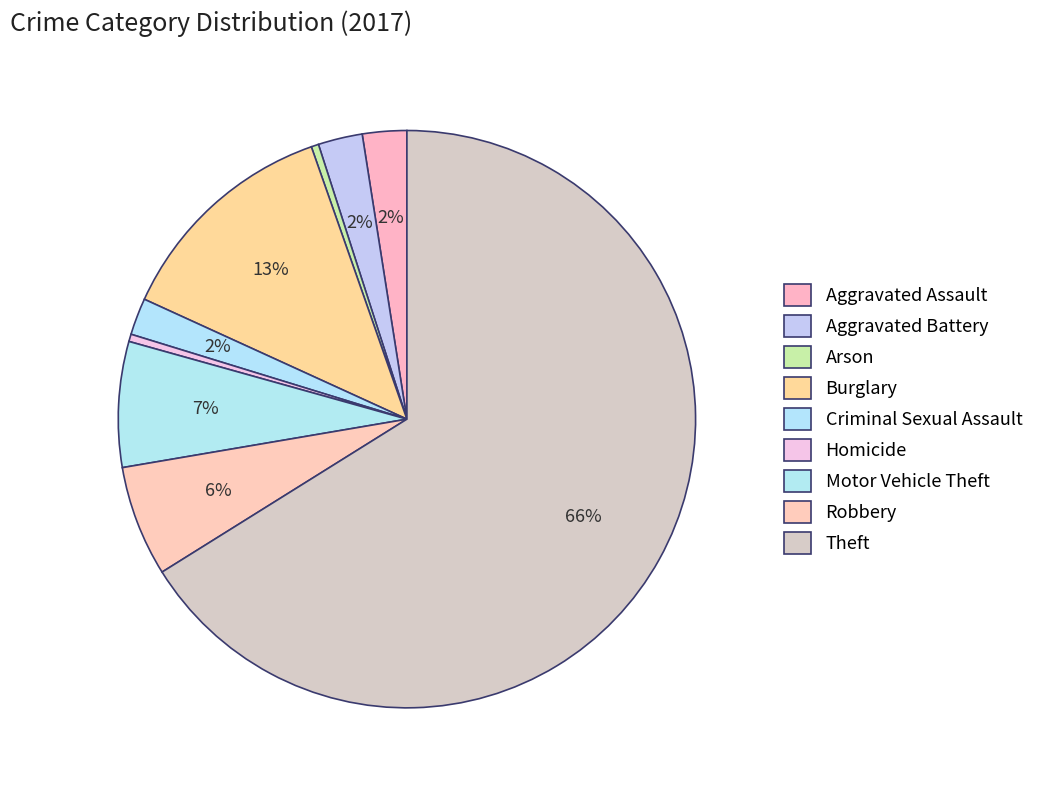

To the nearest percent, what portion does Burglary represent?

13%